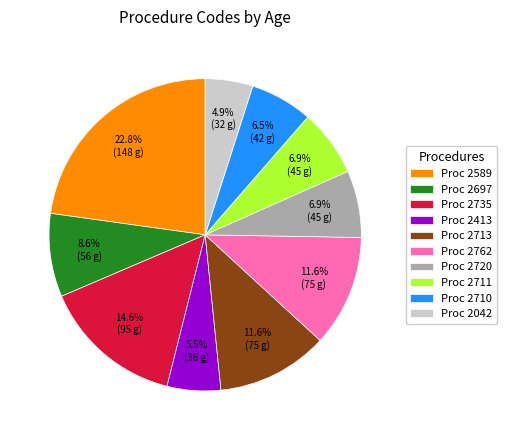

Which category has the biggest portion of the pie?

Proc 2589